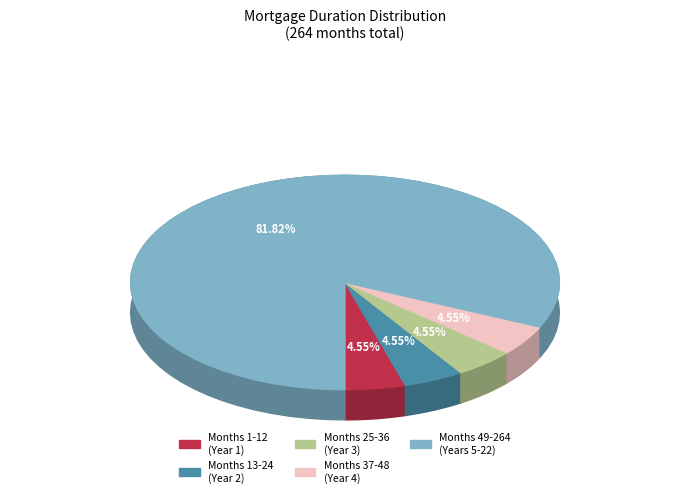

What percentage is the 12 slice, to the nearest percent?

5%